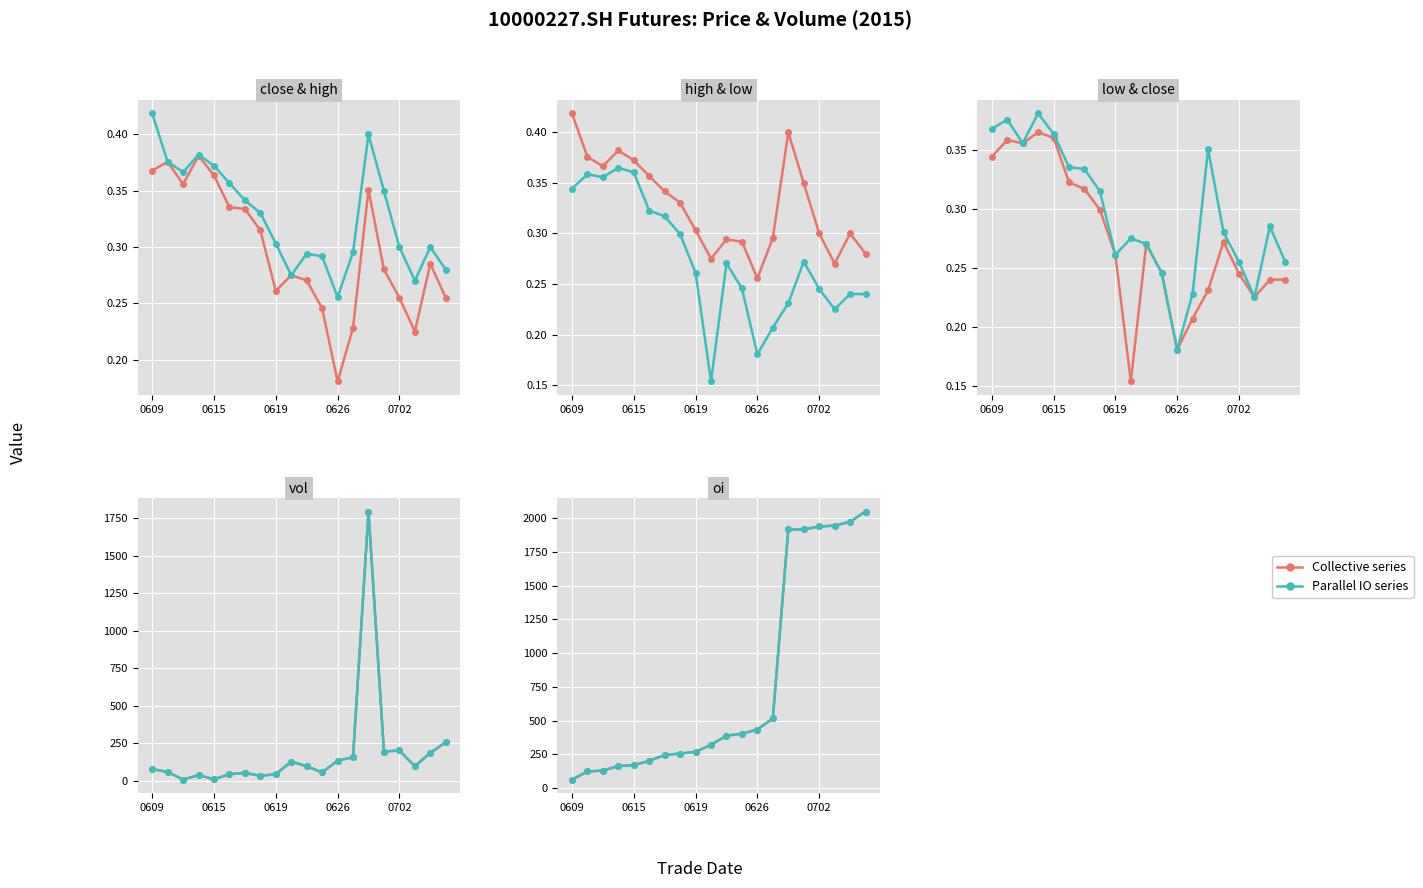

True or false: vol and close intersect in this chart.

False